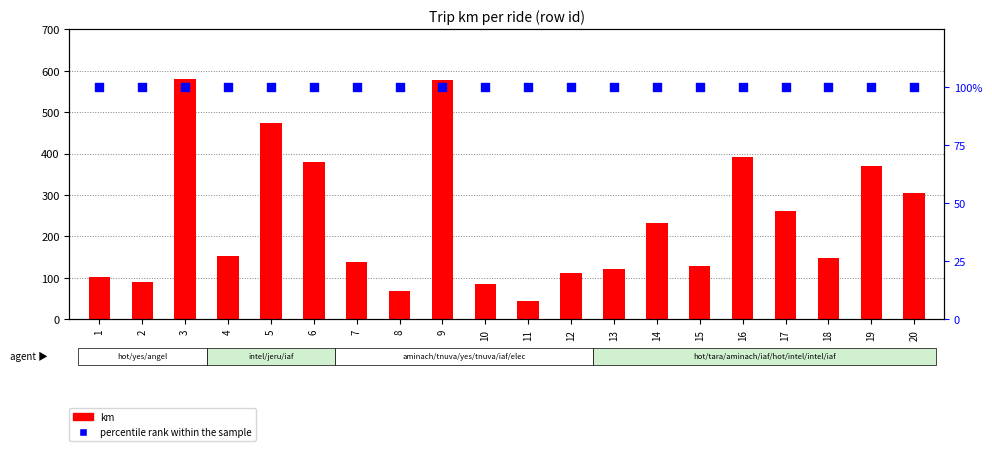

Is the value of percentile rank within the sample at 15 greater than the value of km at 1?

No